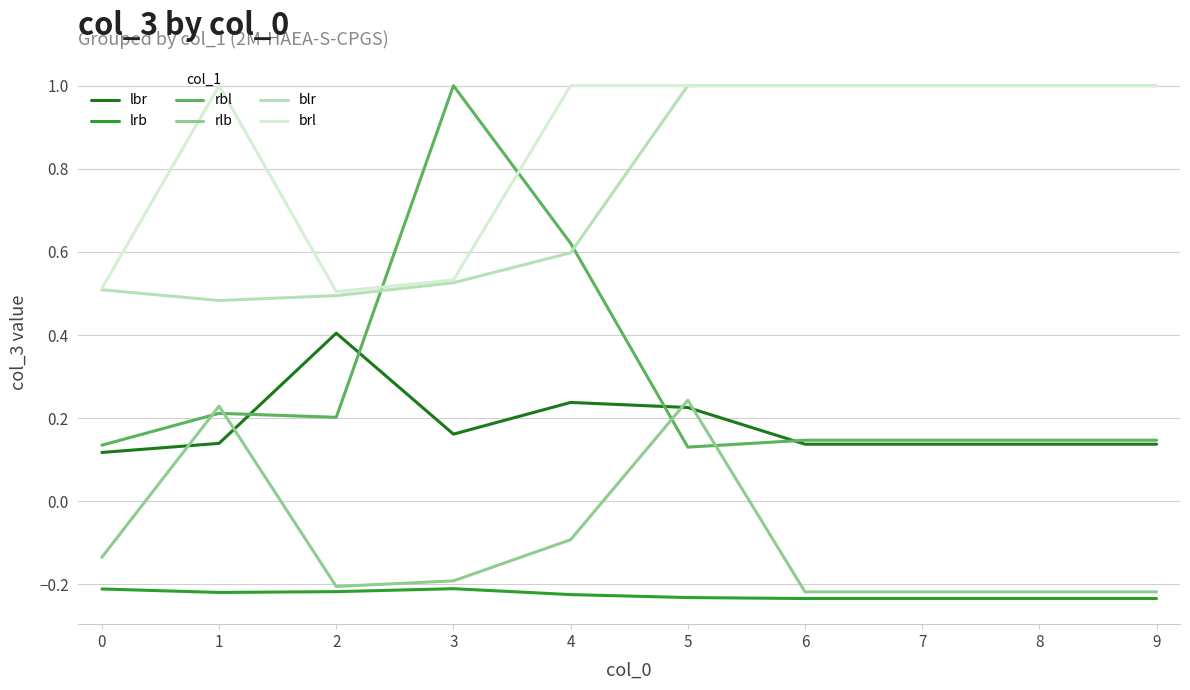

Is it true that brl equals 0.4 at 8?

False